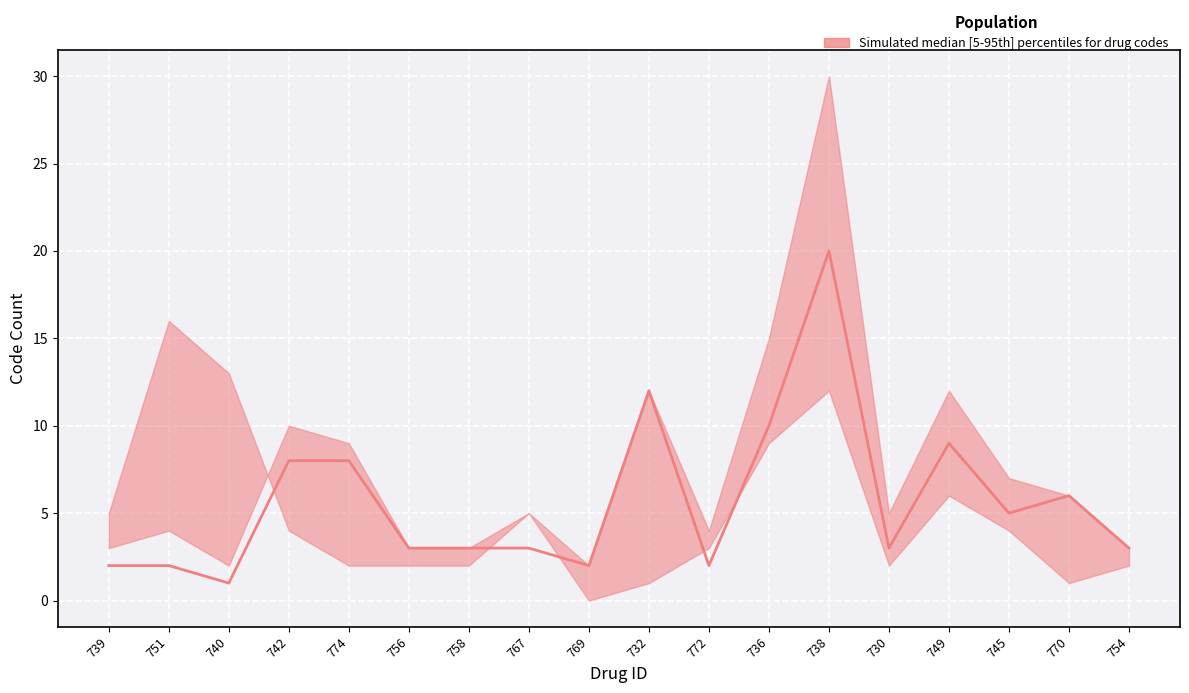

Reading left to right, transcribe all the data shown in this chart.

2	2	1	8	8	3	3	3	2	12	2	10	20	3	9	5	6	3